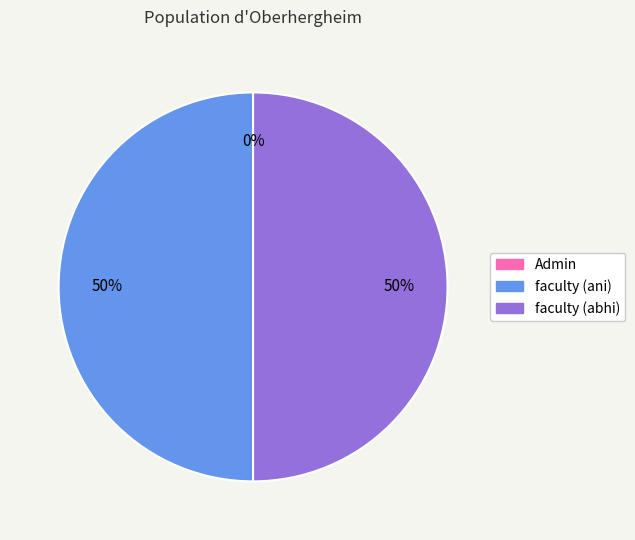

Is it true that faculty (abhi) is 50% of the pie?

True